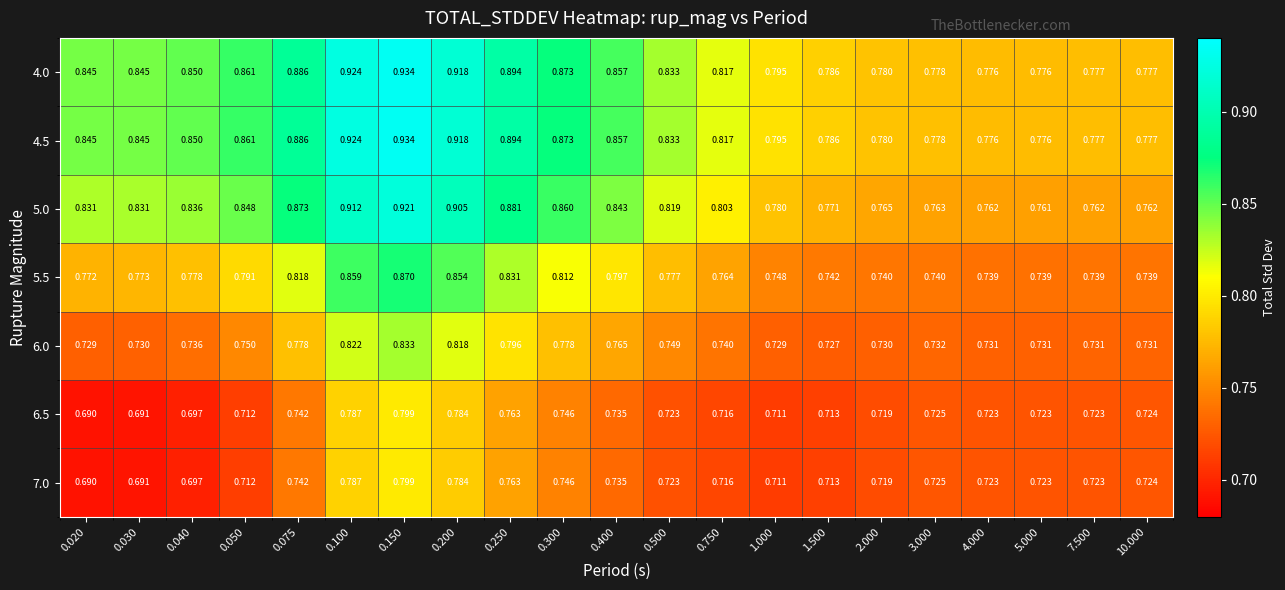

Is the value of 6.5 at 0.200 greater than the value of 7.0 at 0.100?

No